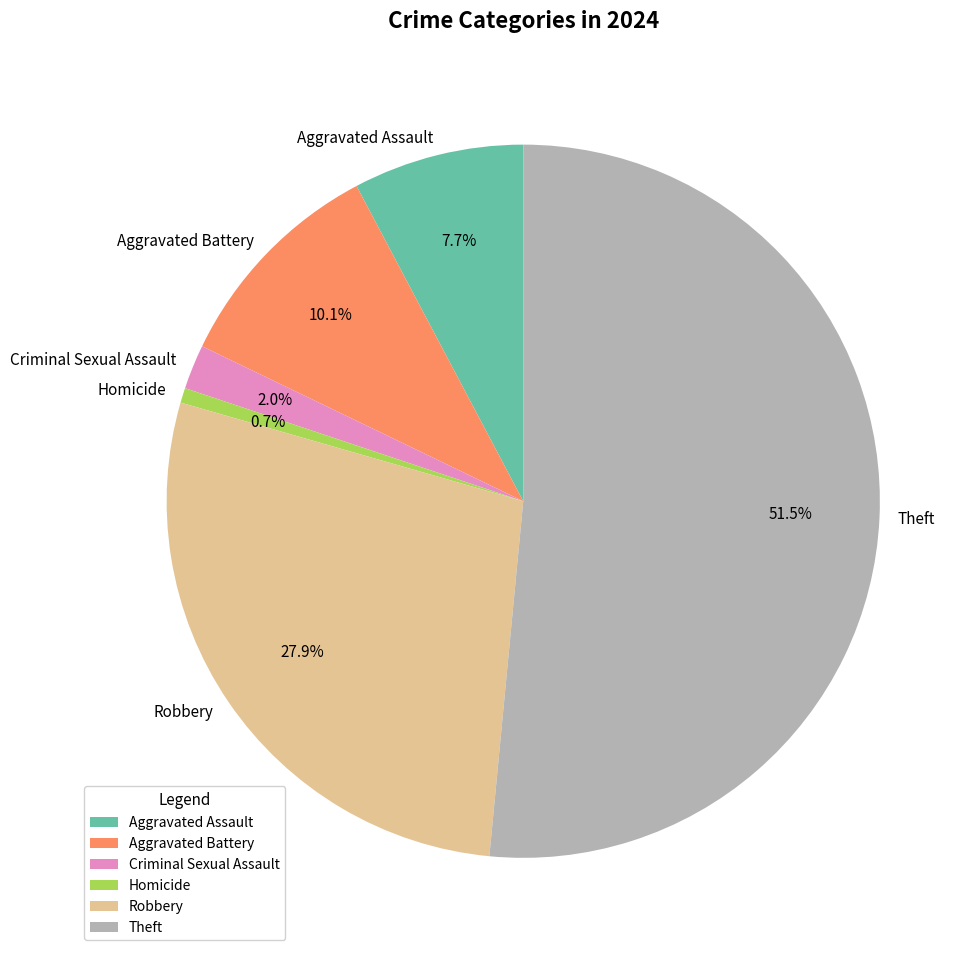

To the nearest percent, what percentage of the pie is Robbery?

28%